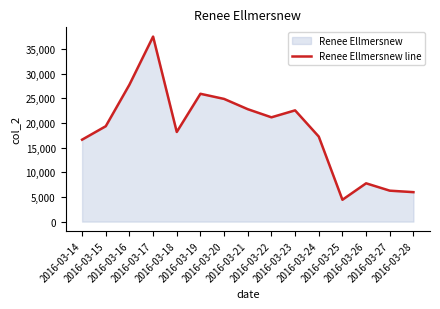

What is the difference between the values at 2016-03-14 and 2016-03-24?

625